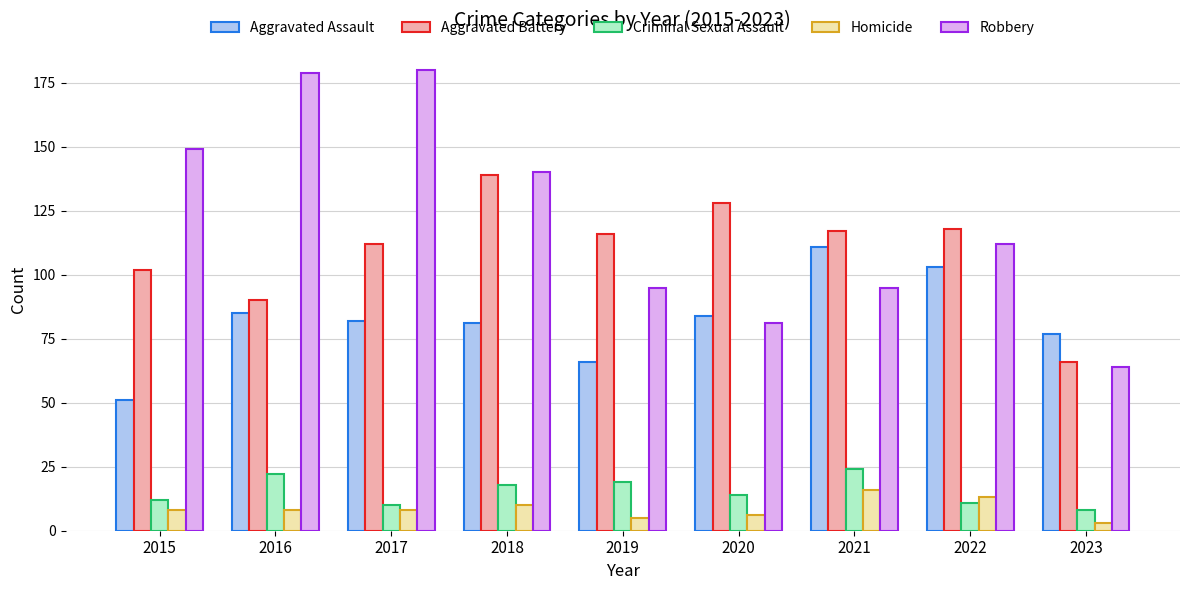

Which series has the largest total across all categories?

Robbery